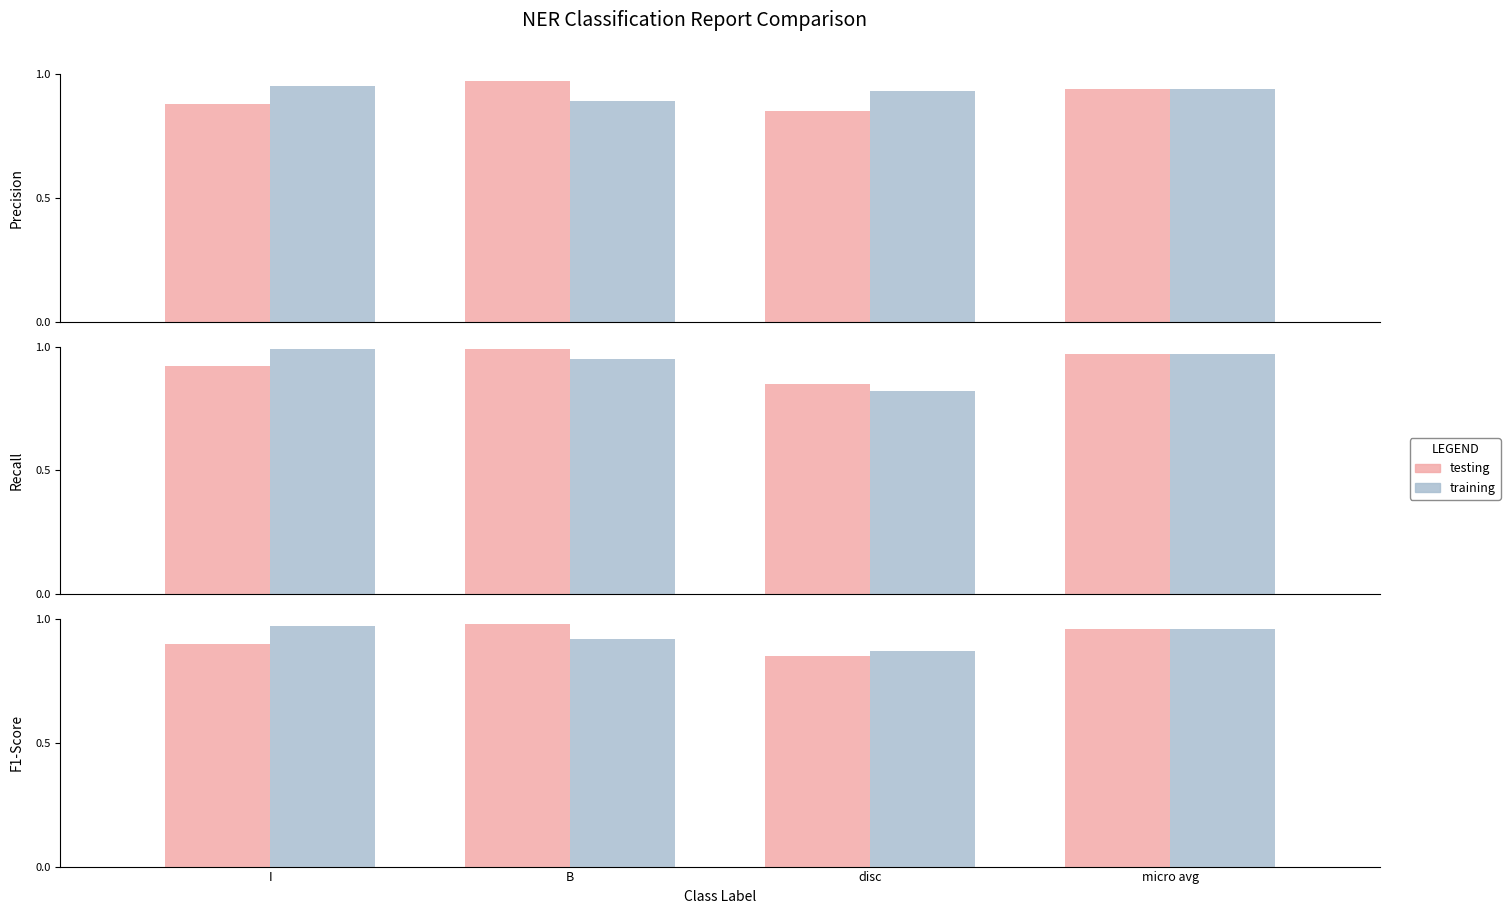

What is the difference between the maximum and minimum values in the testing series?

0.1